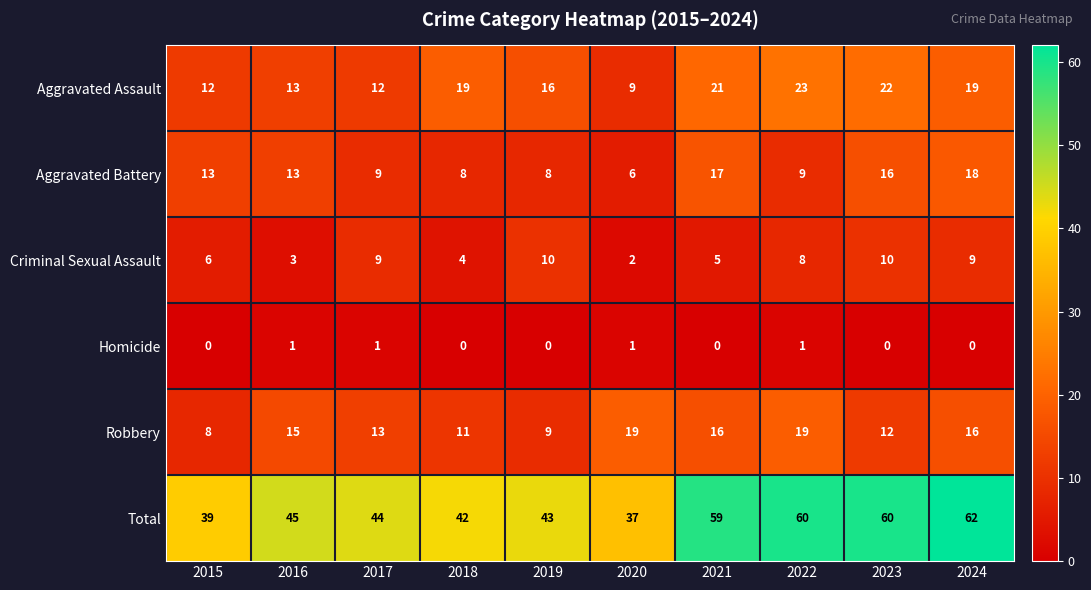

Is it true that Homicide equals 0 at 2015?

True